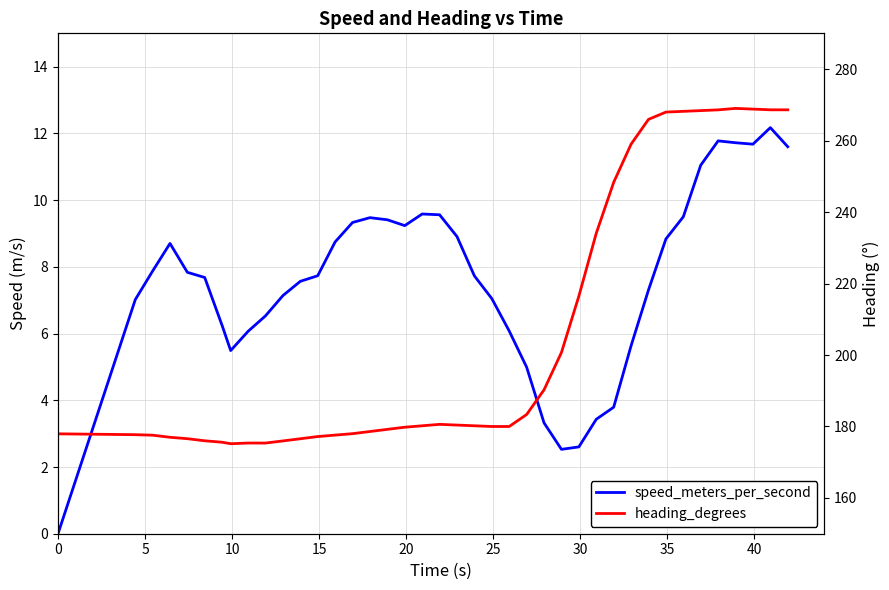

Does the chart have visible grid lines?

Yes